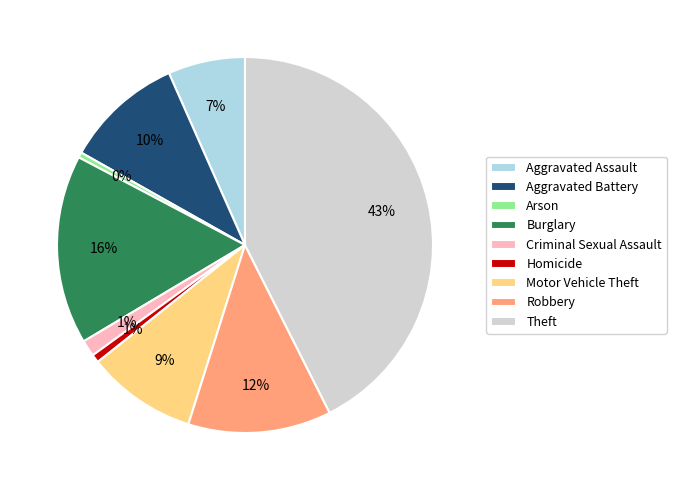

The Criminal Sexual Assault slice represents 1% of the pie. True or false?

True